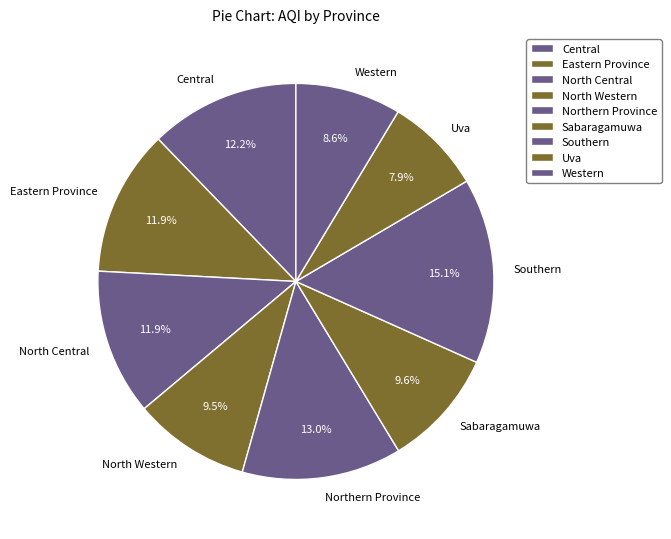

Which slice is the smallest?

Uva